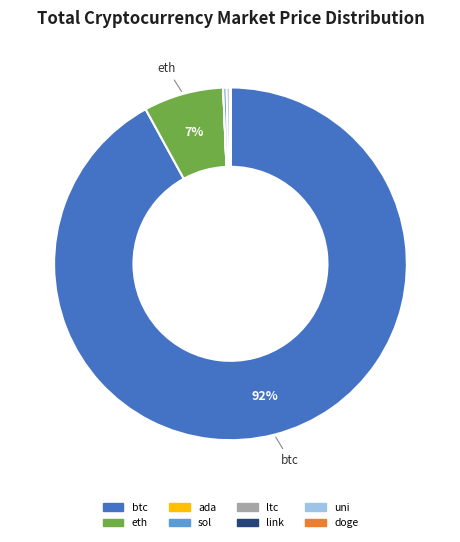

Is the sum of eth and sol greater than half?

No